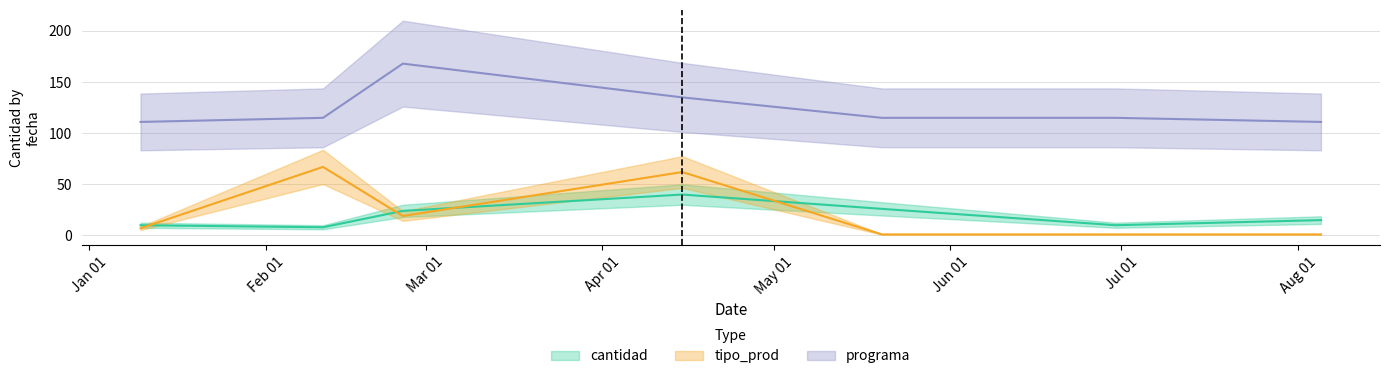

What is the difference between the maximum and minimum values in the programa series?

57